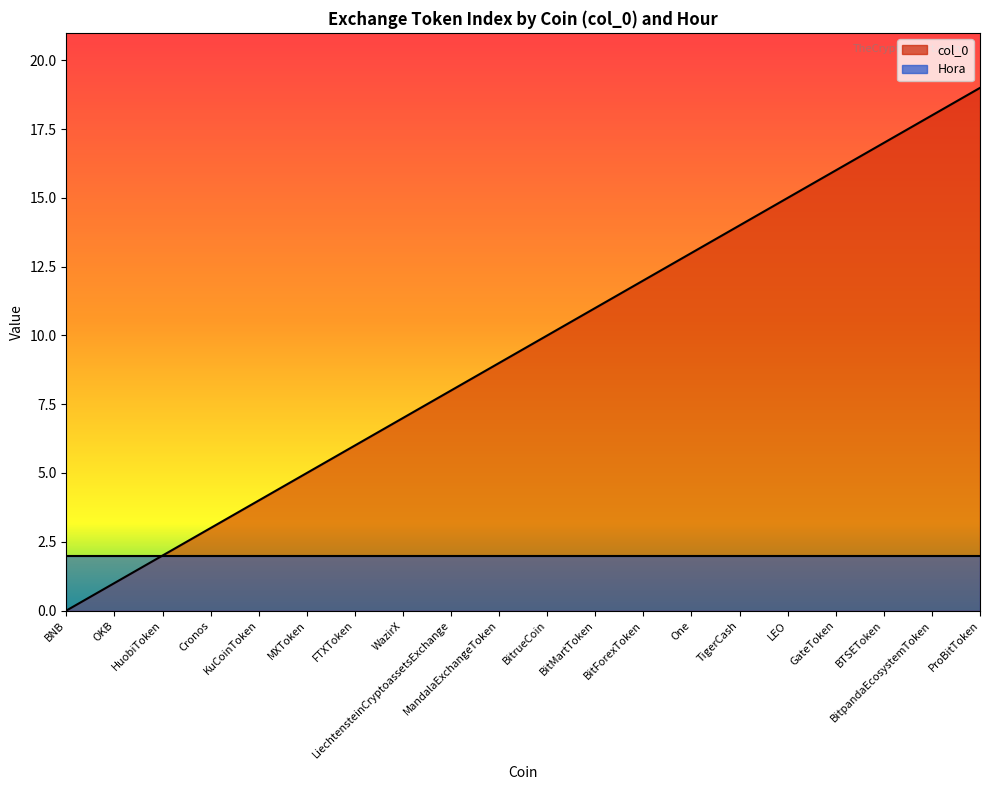

Which has a higher value, BitpandaEcosystemToken or GateToken?

BitpandaEcosystemToken